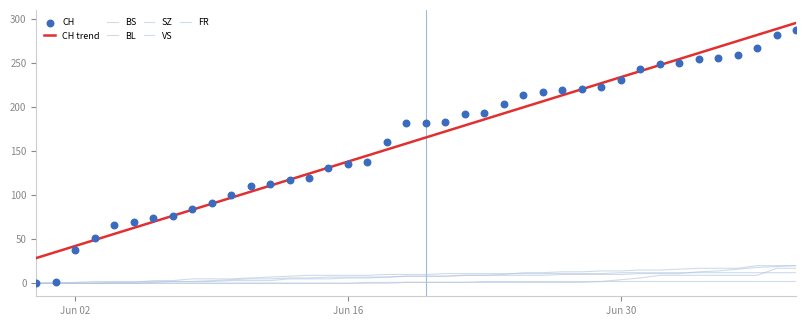

Which series contains the highest Y value?

CH